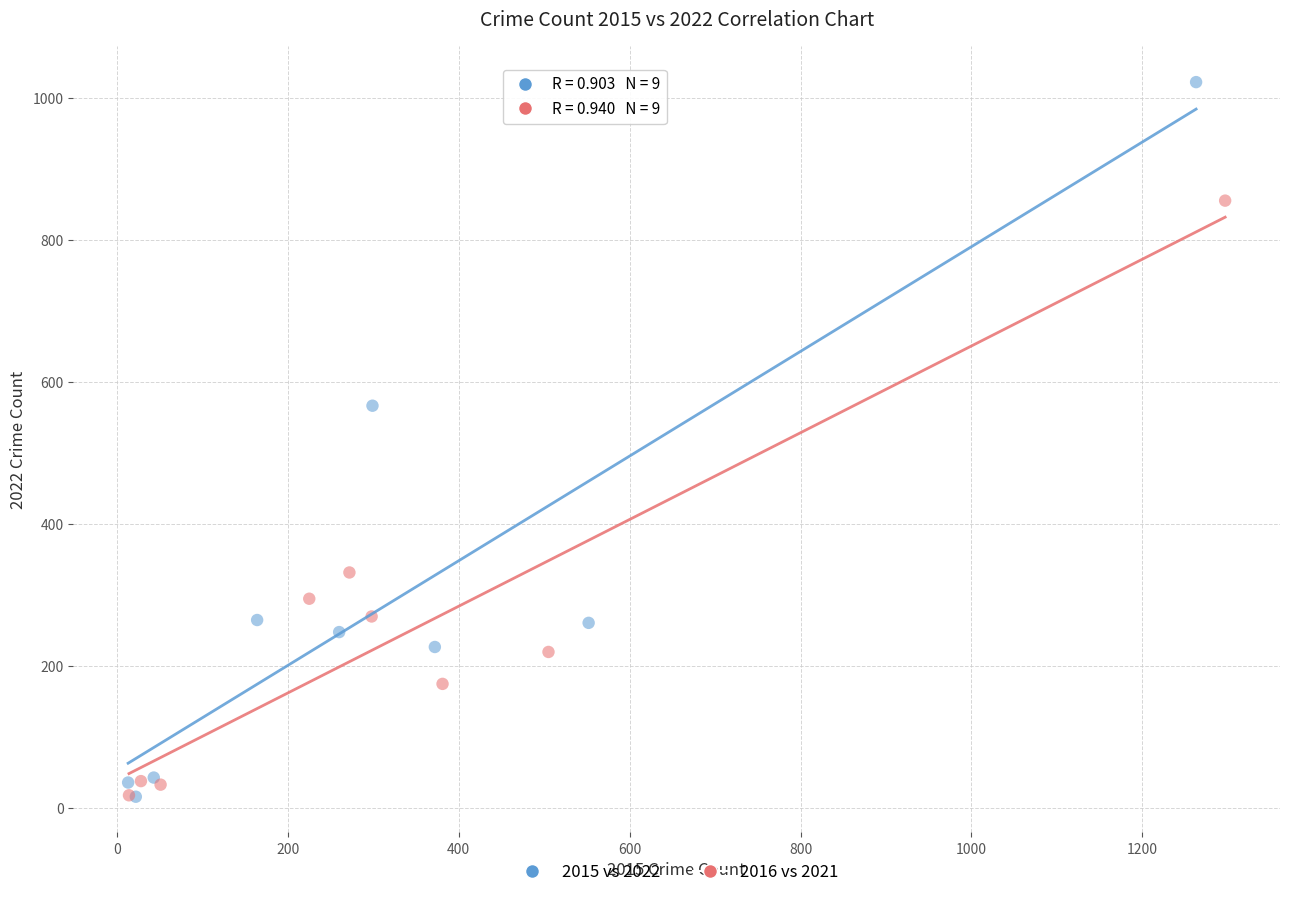

Which series reaches the maximum Y coordinate?

2015 vs 2022